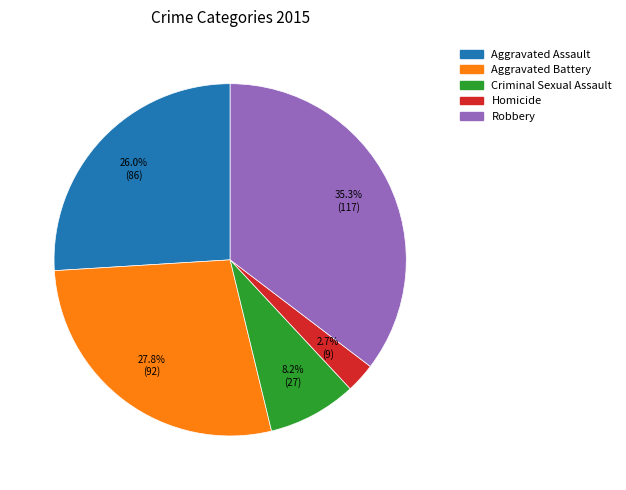

Rank the categories by value from highest to lowest.

Robbery, Aggravated Battery, Aggravated Assault, Criminal Sexual Assault, Homicide